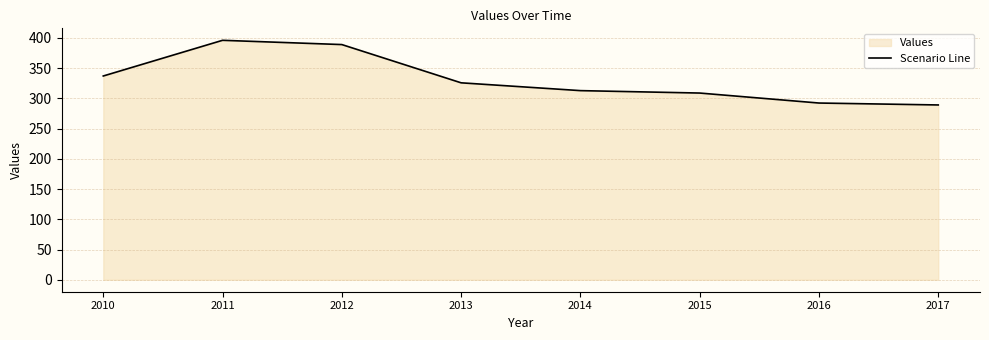

List the labels in order of value, smallest first.

2017, 2016, 2015, 2014, 2013, 2010, 2012, 2011